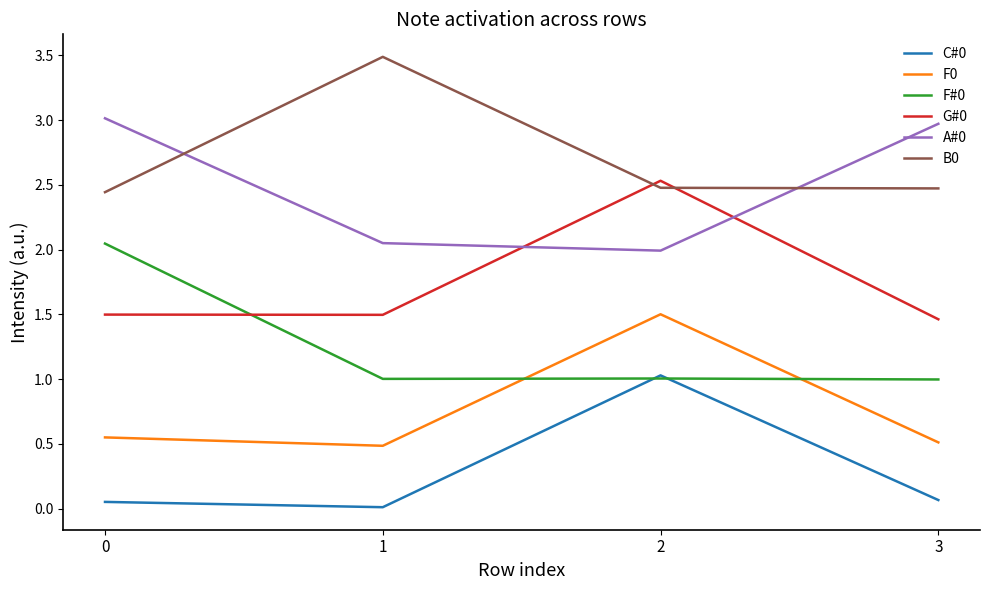

At which category is the sum across all series the highest?

2